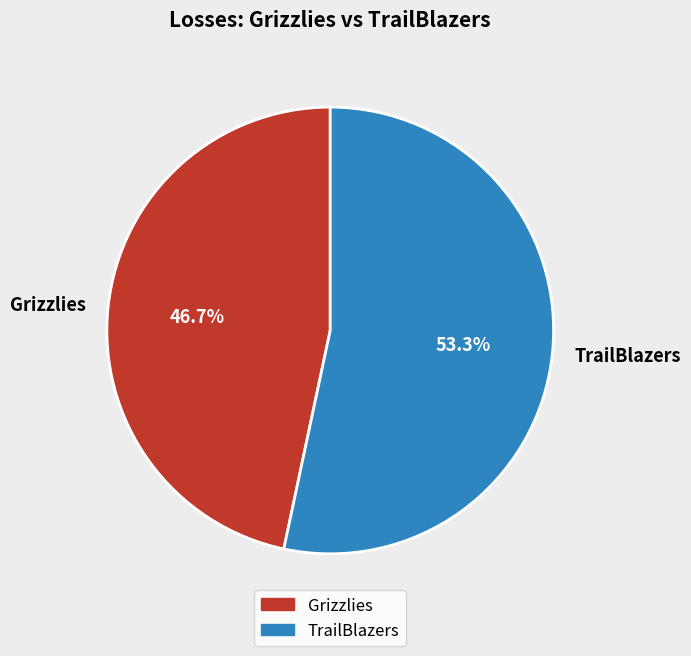

To the nearest percent, what percentage of the pie is Grizzlies?

47%